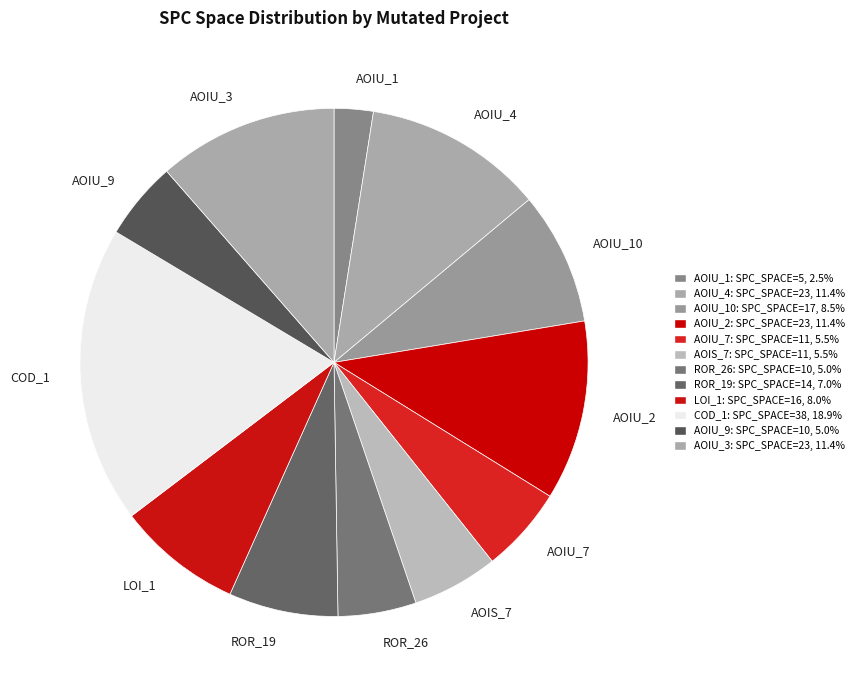

Which category has the smallest portion of the pie?

AOIU_1